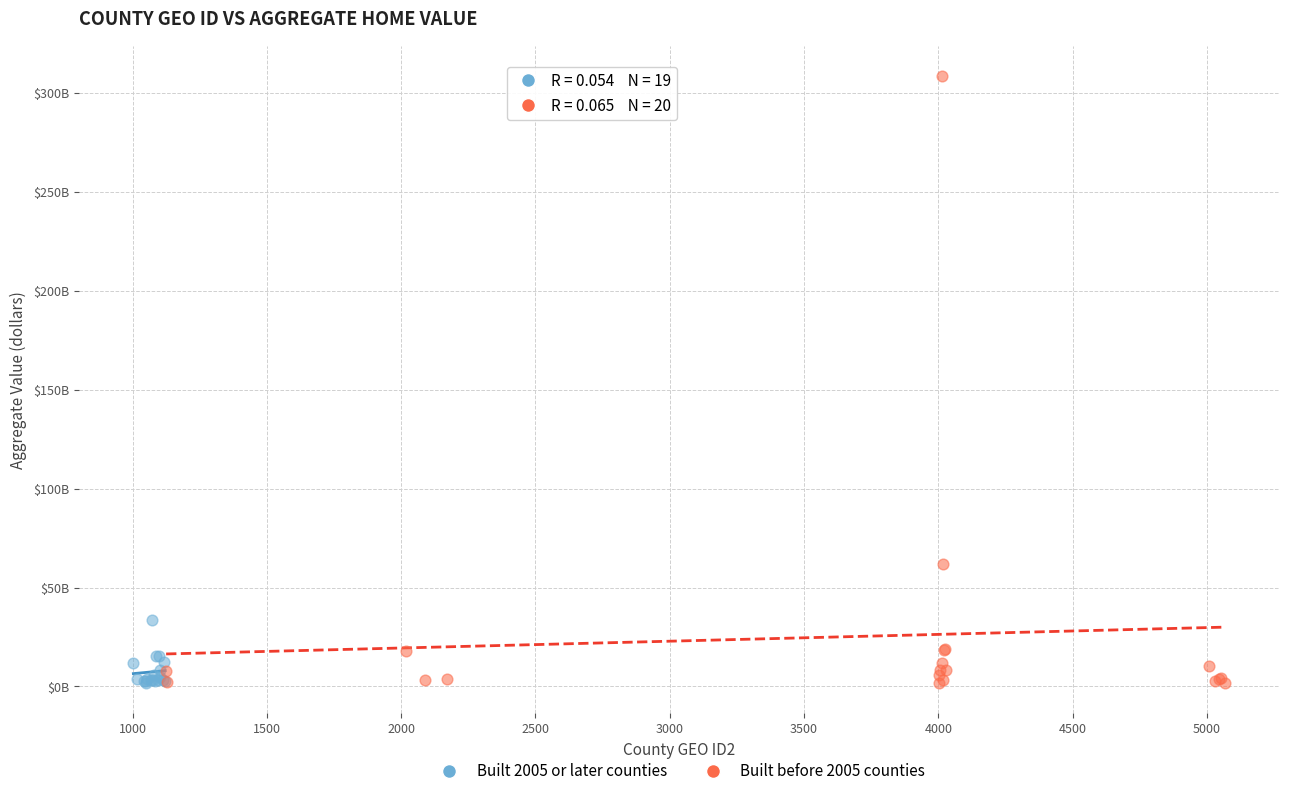

What are all the series names shown in the legend?

Built 2005 or later counties, Built before 2005 counties